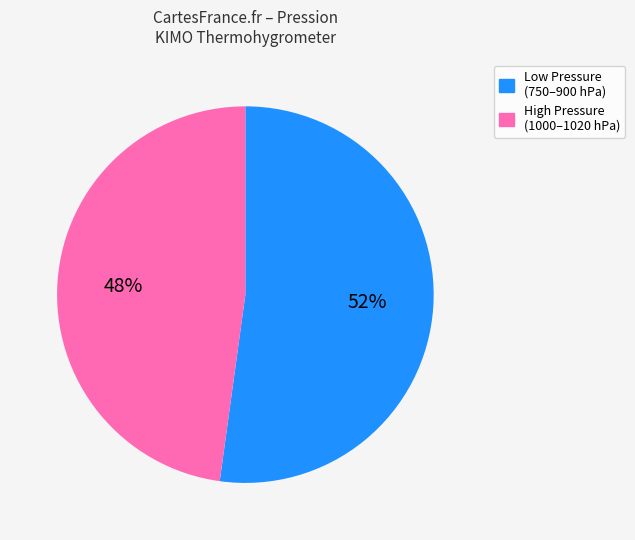

Does any single category account for the majority?

Yes